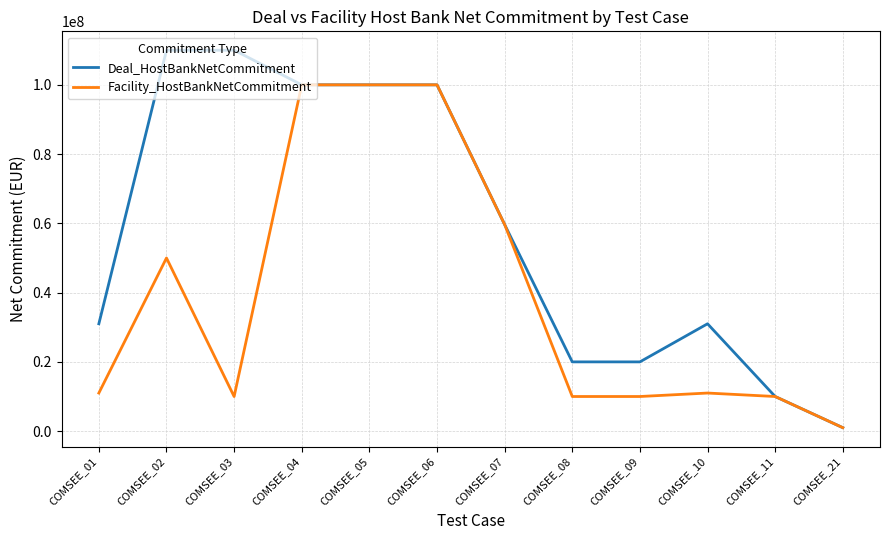

Is the value of Facility_HostBankNetCommitment at COMSEE_02 greater than the value of Deal_HostBankNetCommitment at COMSEE_04?

No